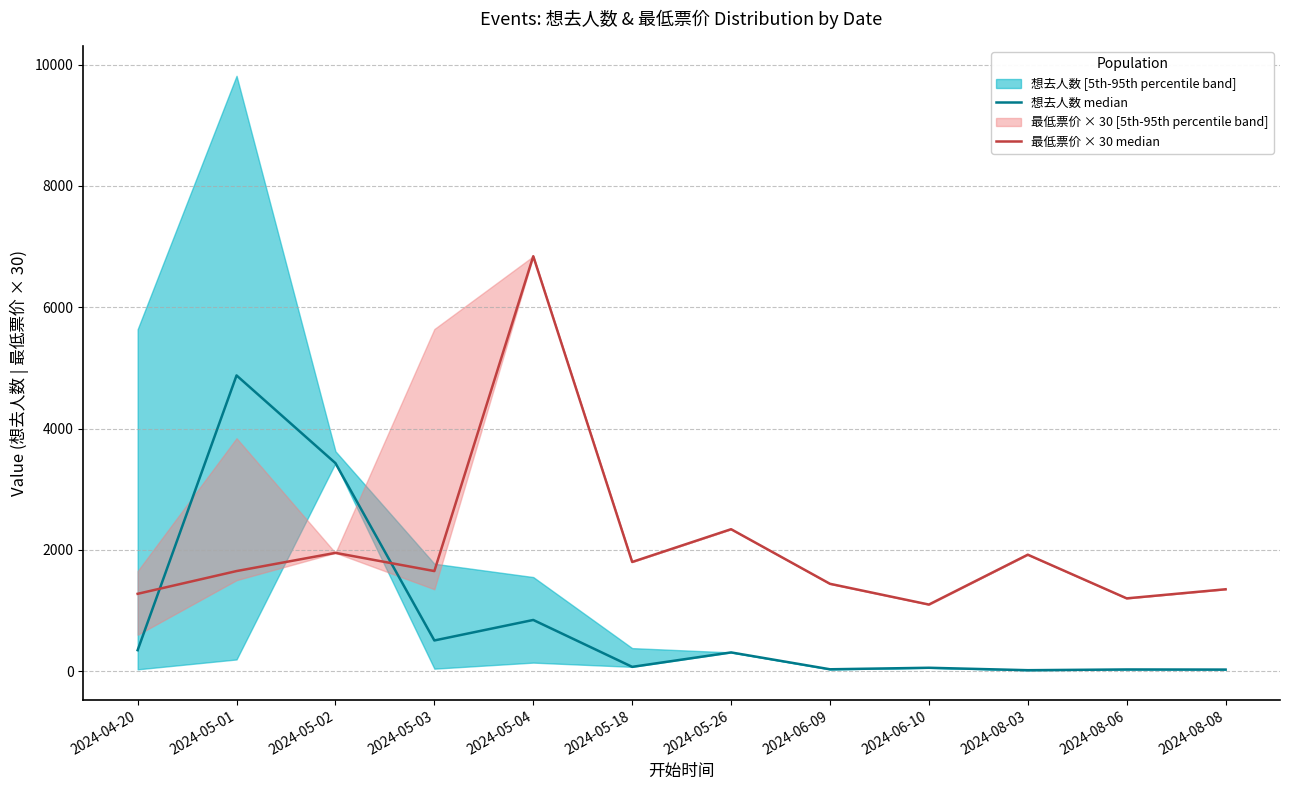

What is the greatest value displayed?

6840